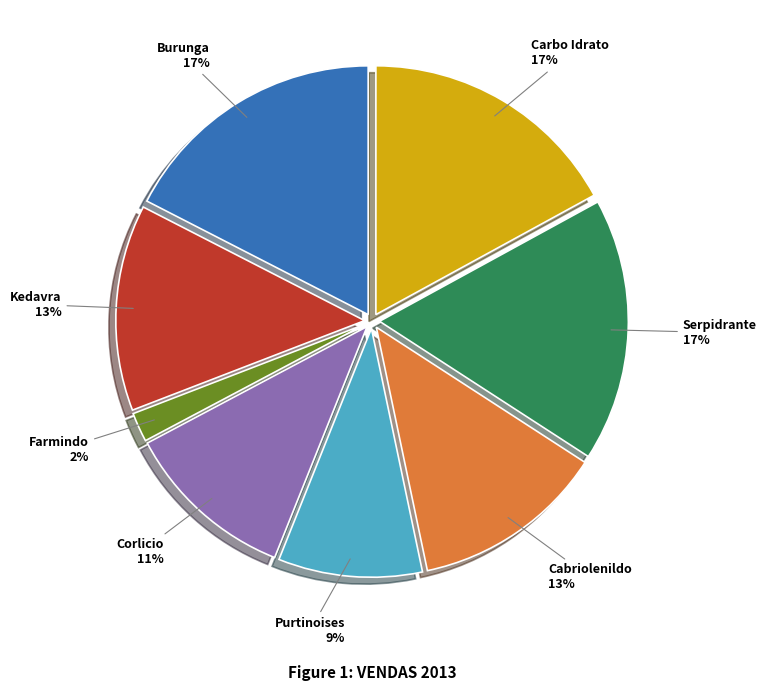

True or false: Serpidrante accounts for 5% of the total.

False